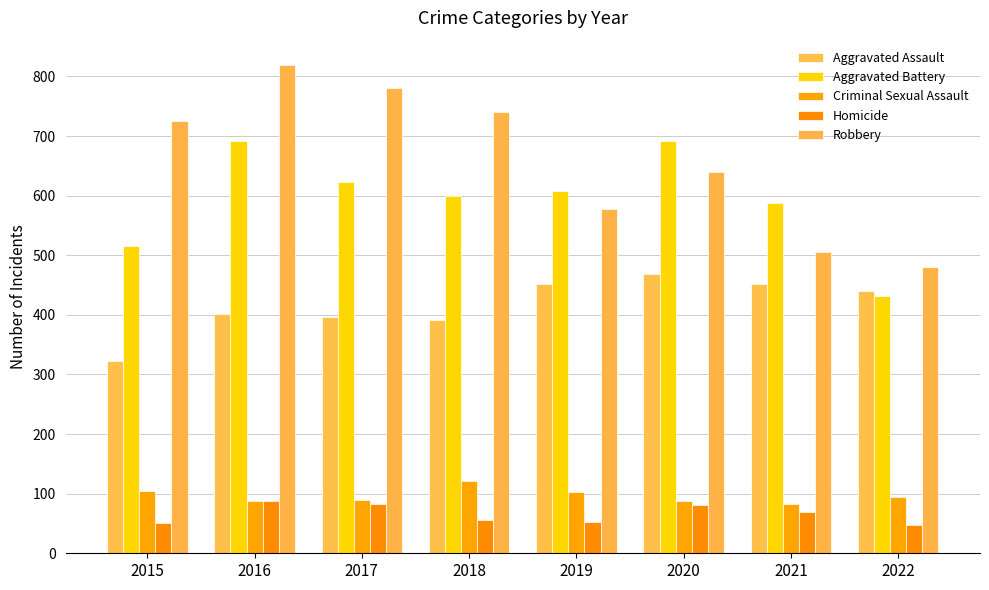

Reading left to right, list all the values displayed in this chart.

Aggravated Assault: 2015=323	2016=402	2017=396	2018=392	2019=452	2020=468	2021=452	2022=440
Aggravated Battery: 2015=515	2016=691	2017=623	2018=600	2019=608	2020=691	2021=587	2022=432
Criminal Sexual Assault: 2015=105	2016=87	2017=90	2018=122	2019=102	2020=88	2021=82	2022=94
Homicide: 2015=50	2016=87	2017=82	2018=56	2019=53	2020=81	2021=69	2022=47
Robbery: 2015=726	2016=819	2017=780	2018=741	2019=577	2020=639	2021=506	2022=481